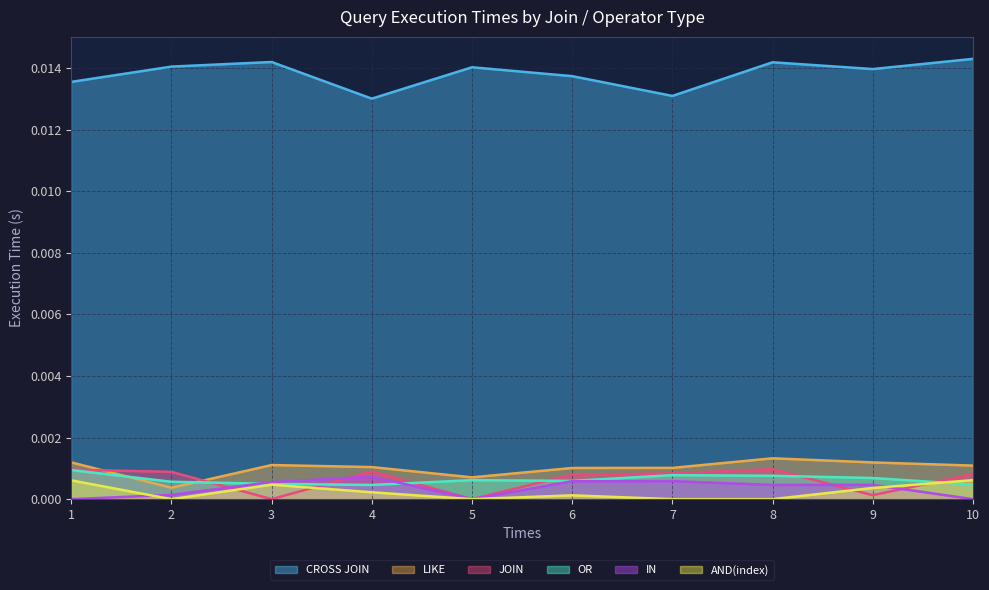

True or false: JOIN has a value of 0.0 at 10.

False